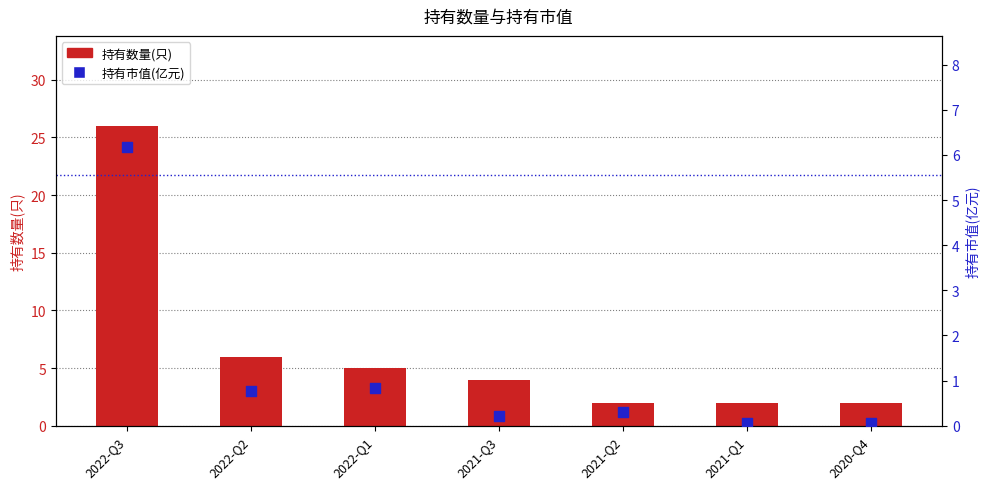

Which series has the largest Y range (max minus min)?

持有数量(只)